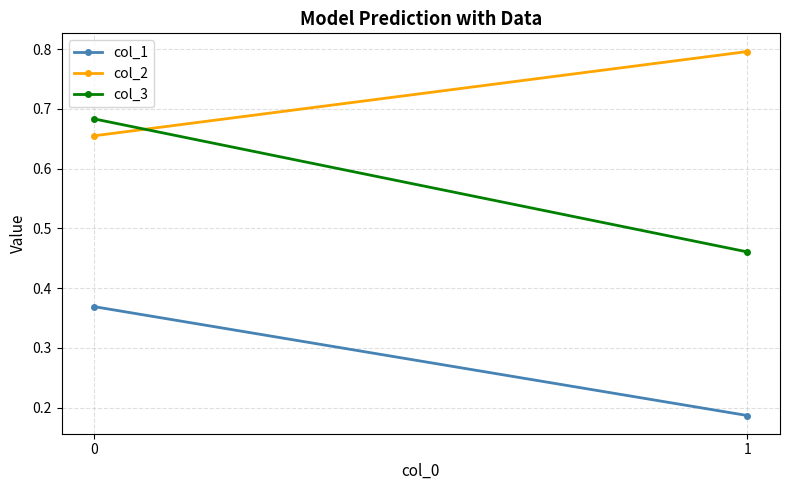

What is the minimum value shown in the chart?

0.2